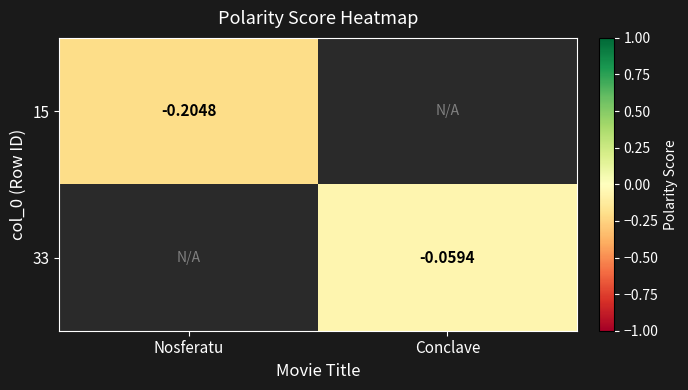

Is it true that 15 equals -0.2 at Nosferatu?

True